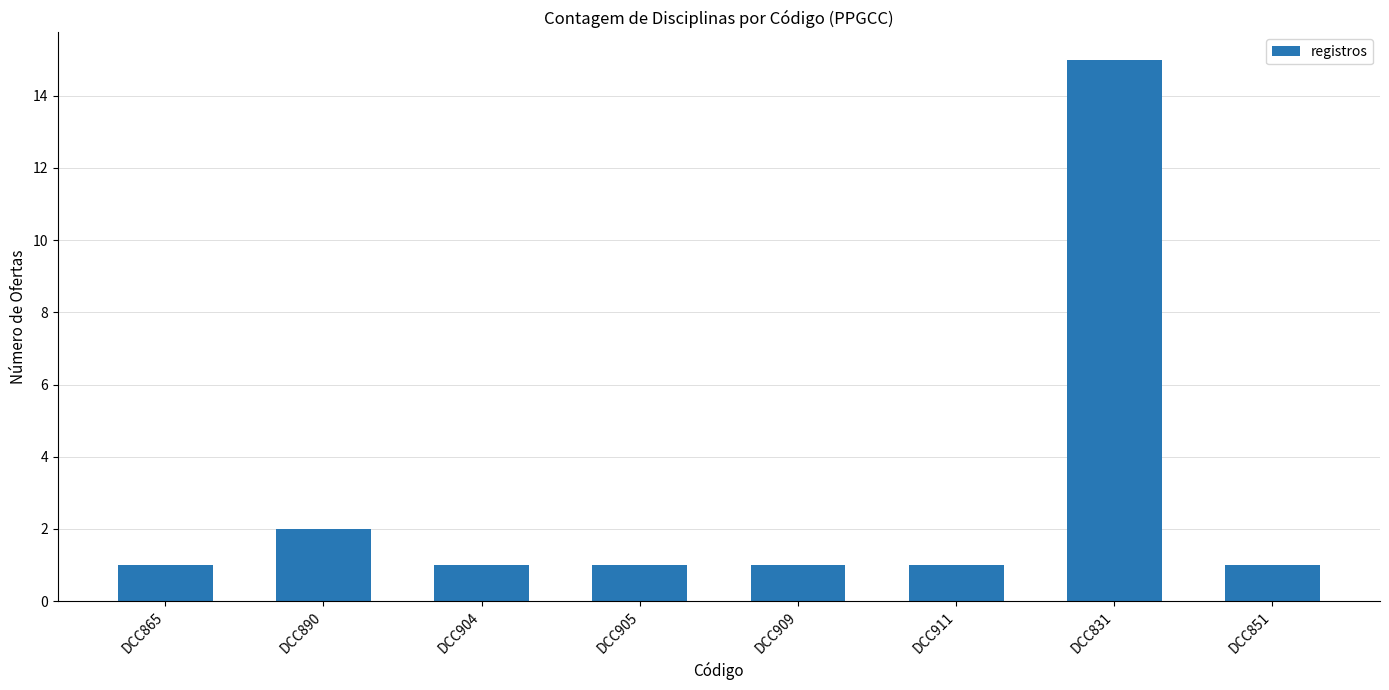

Where is the data nearest to the value 8?

DCC890